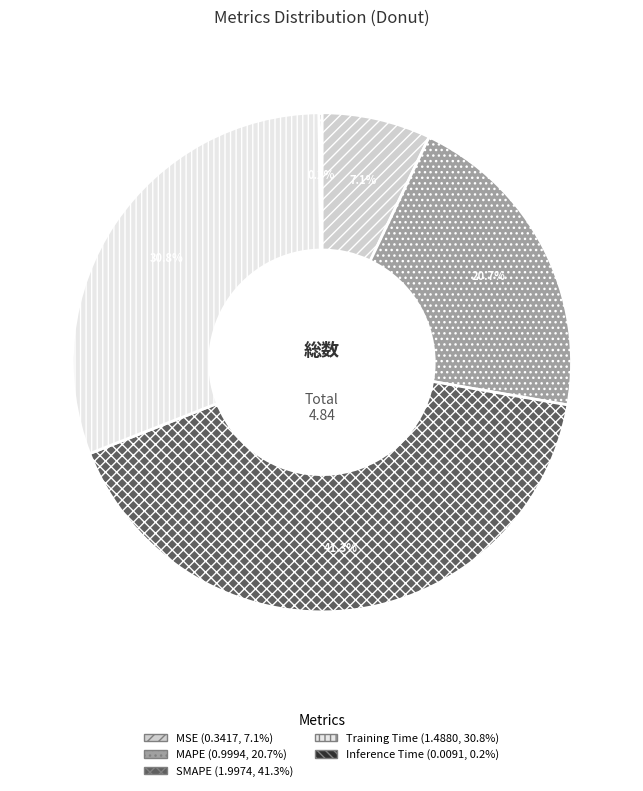

Which category has the biggest portion of the pie?

SMAPE